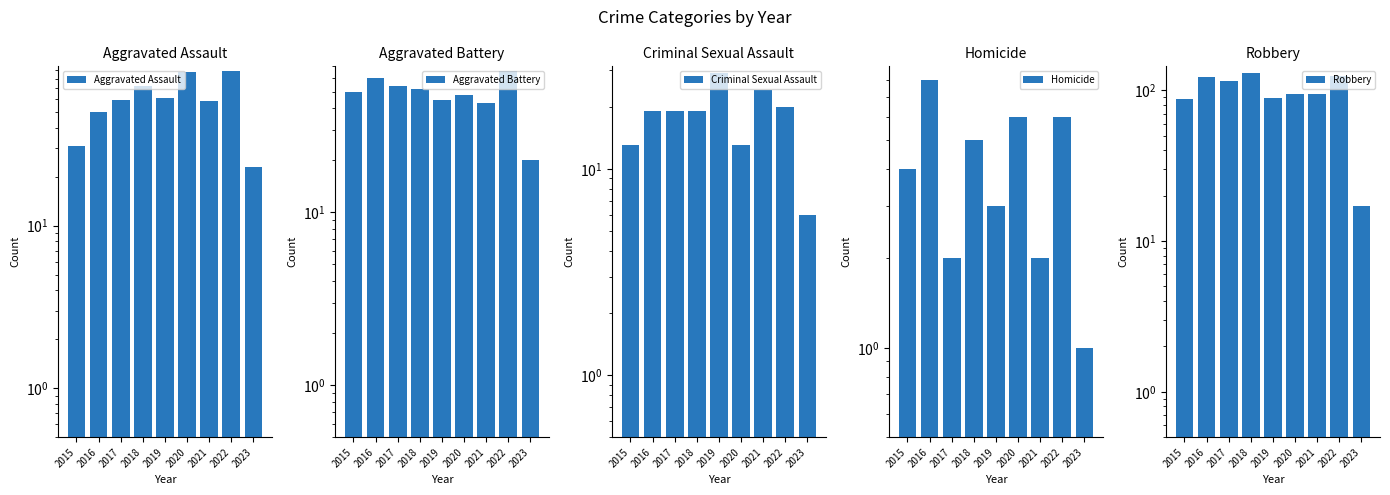

How many series are shown in this chart?

5